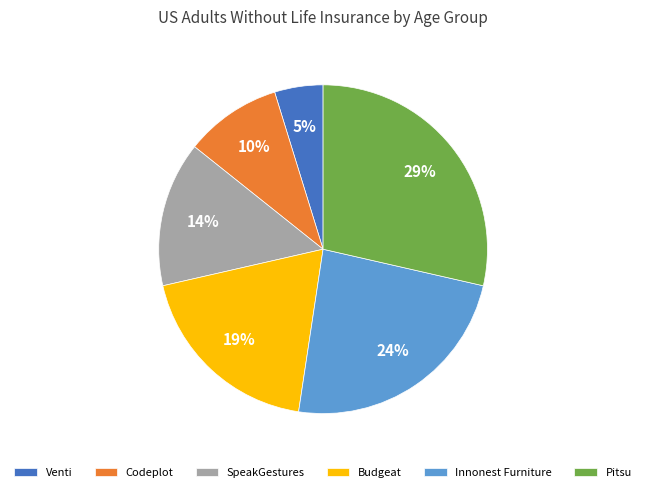

To the nearest percent, what is the combined percentage of Budgeat and Codeplot?

29%